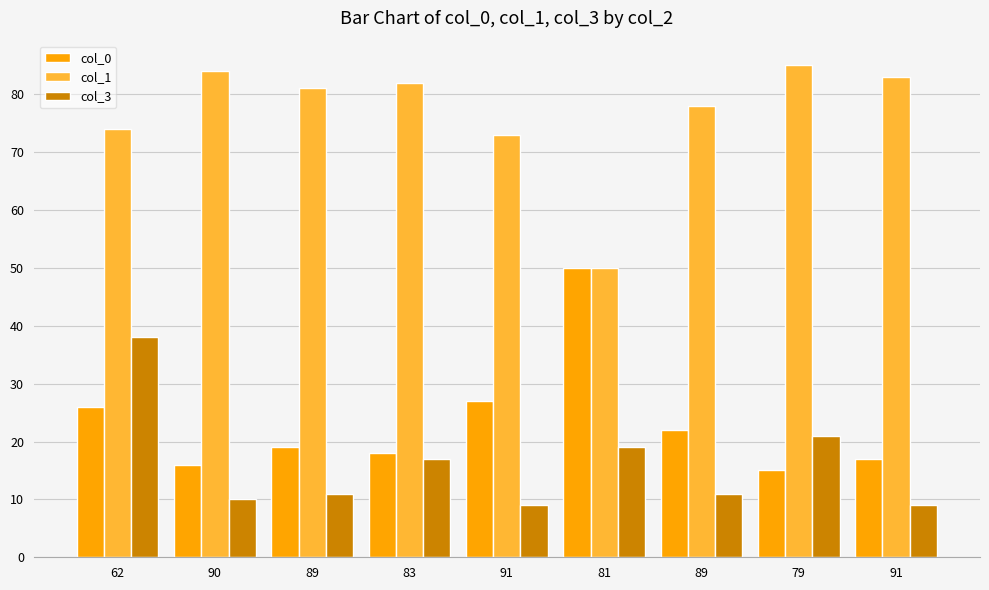

Which category has the lowest value across all series?

91